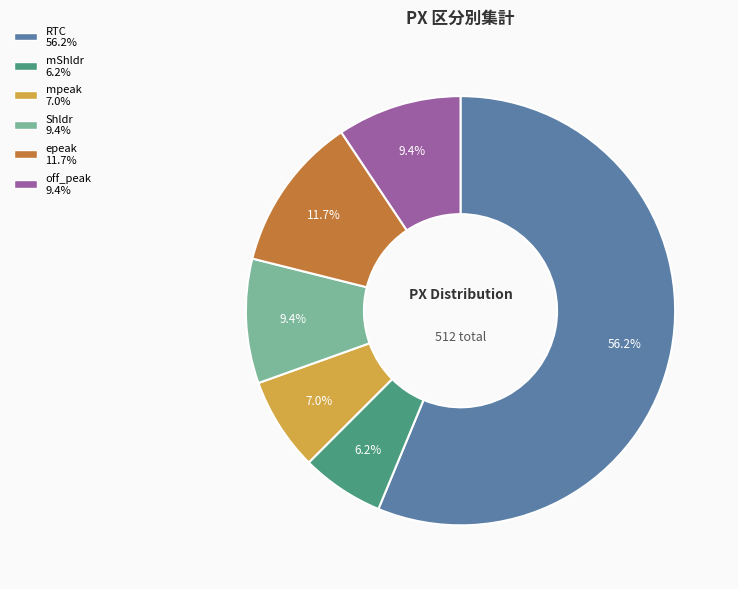

Is there a majority slice in this chart?

Yes